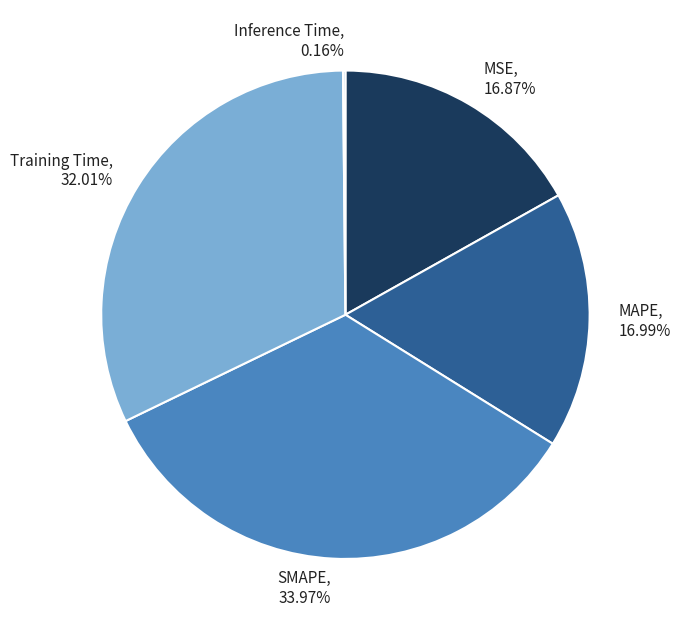

Is there a majority slice in this chart?

No